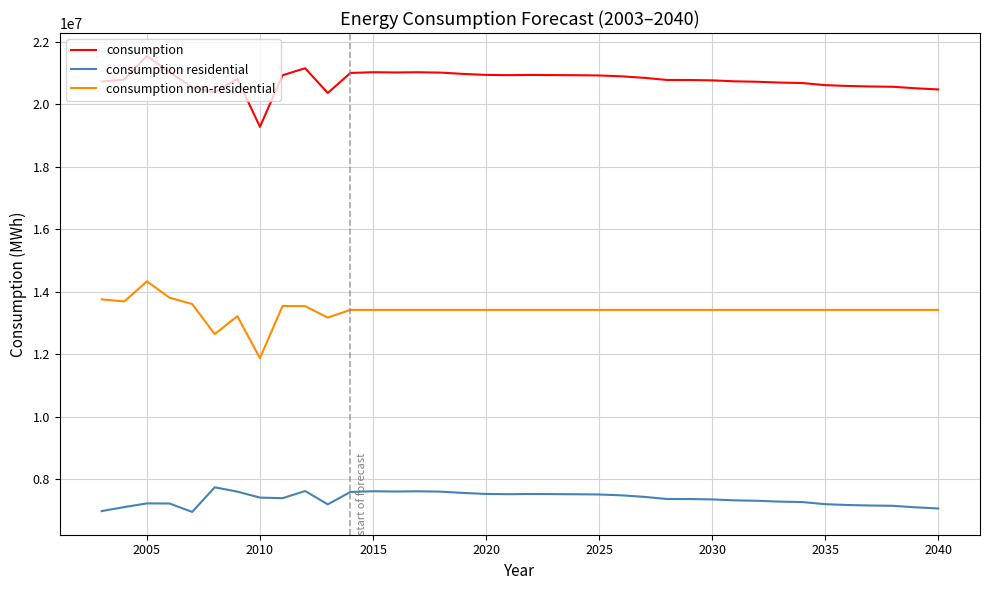

List the series in order of their peak value, highest first.

consumption, consumption non-residential, consumption residential